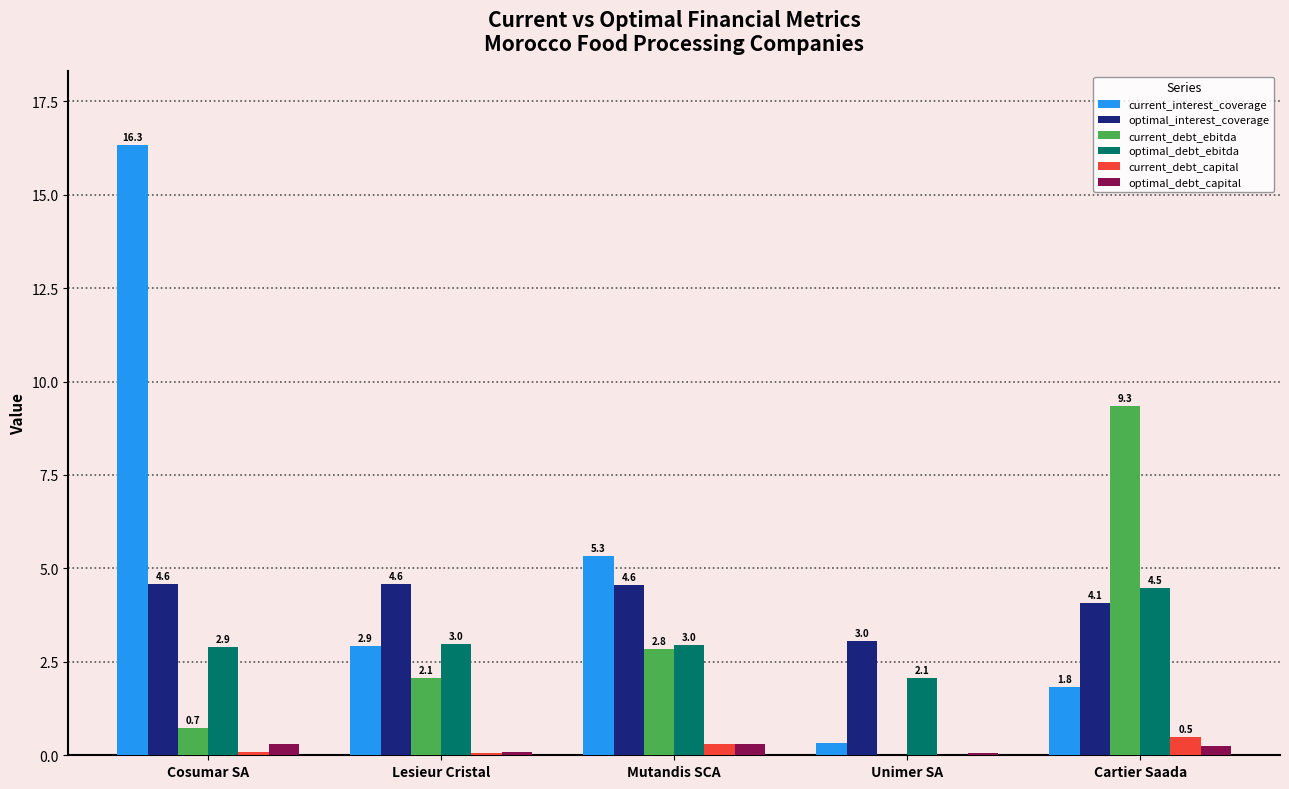

Between Cosumar SA and Unimer SA, which series saw the biggest shift?

current_interest_coverage